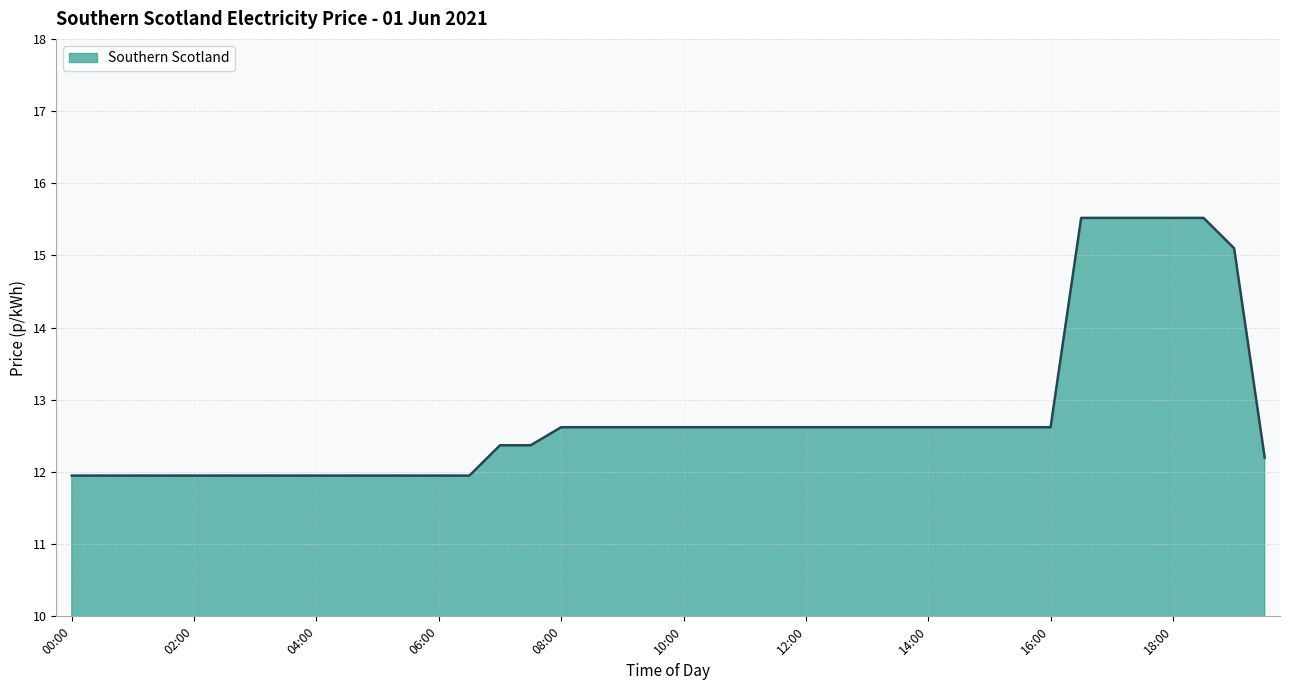

What is the maximum value shown in the chart?

15.5